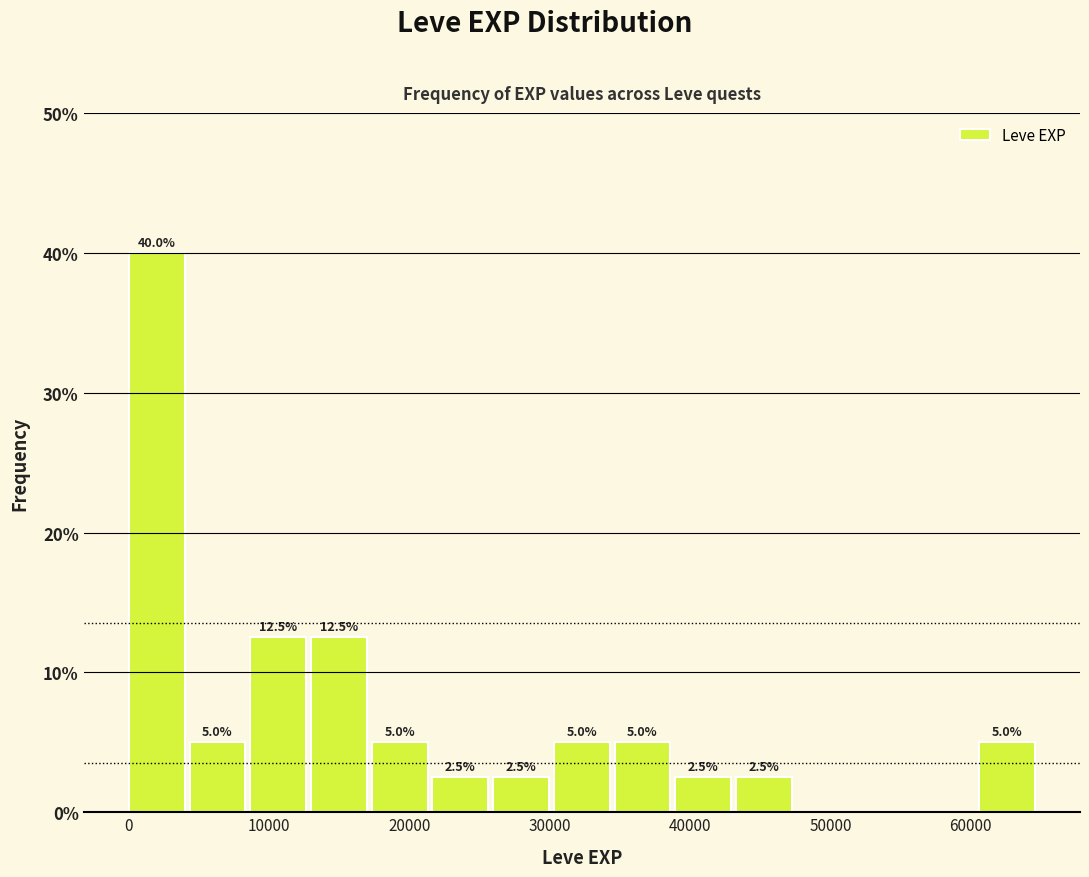

Which range on the x-axis has the tallest bar?

0 to 4000